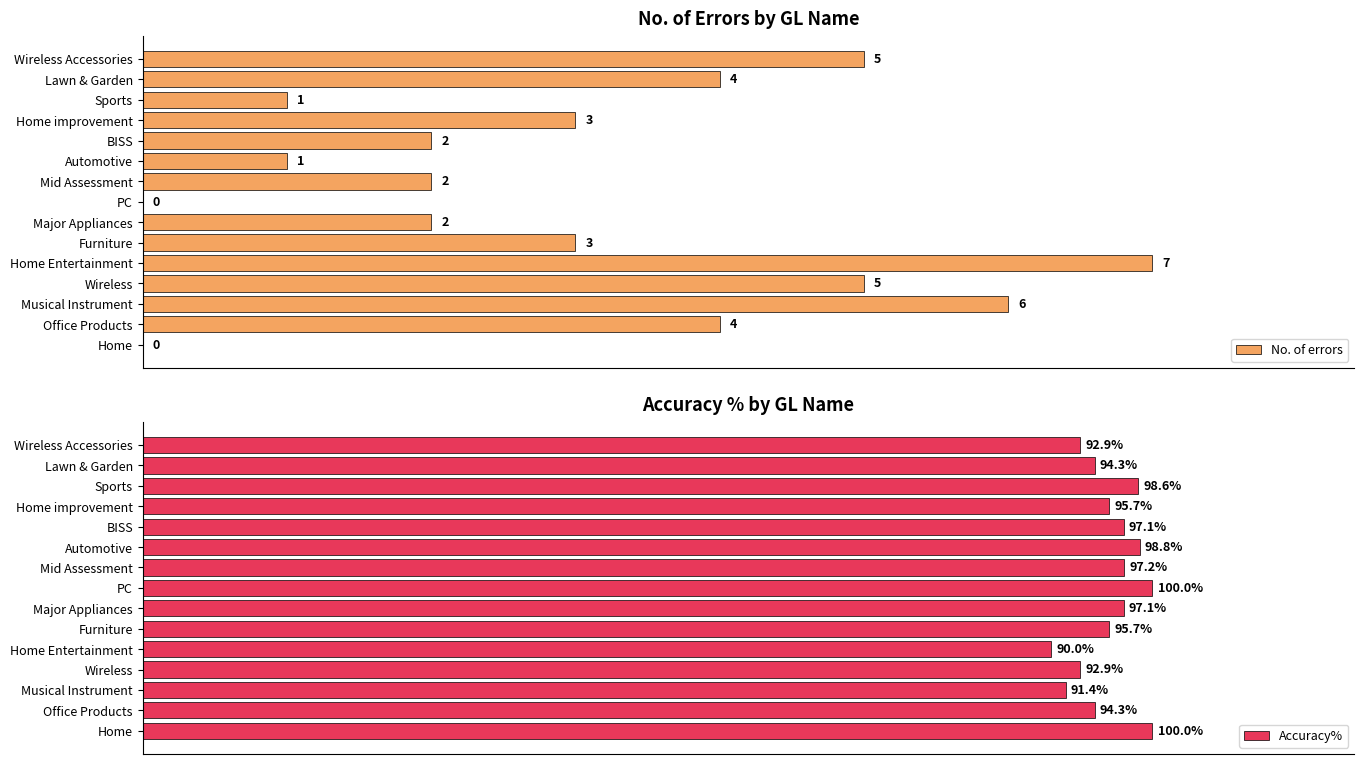

What is the value of the Accuracy% bar at the 8th from the left?

100.0